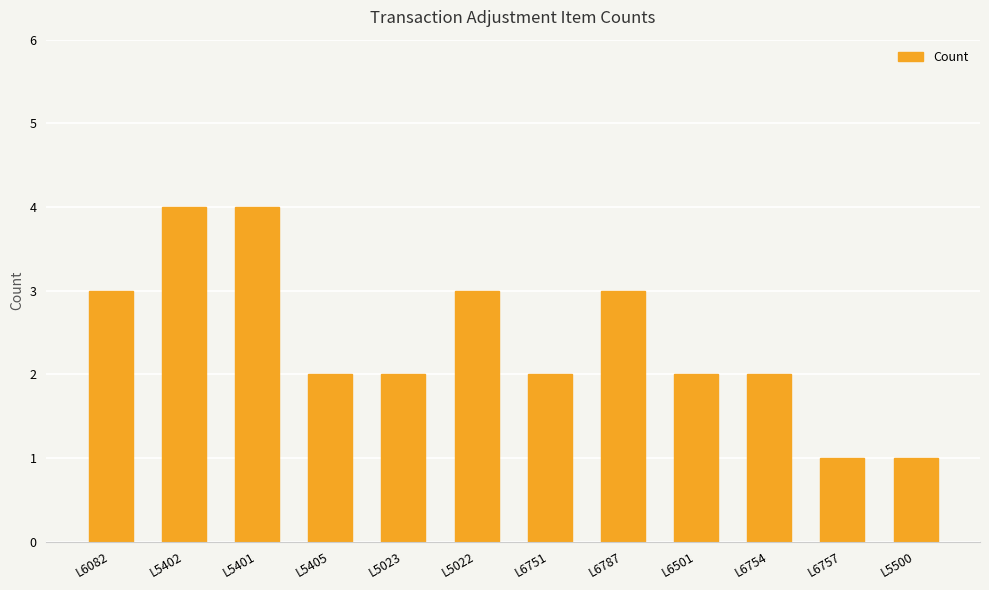

What is the greatest value displayed?

4